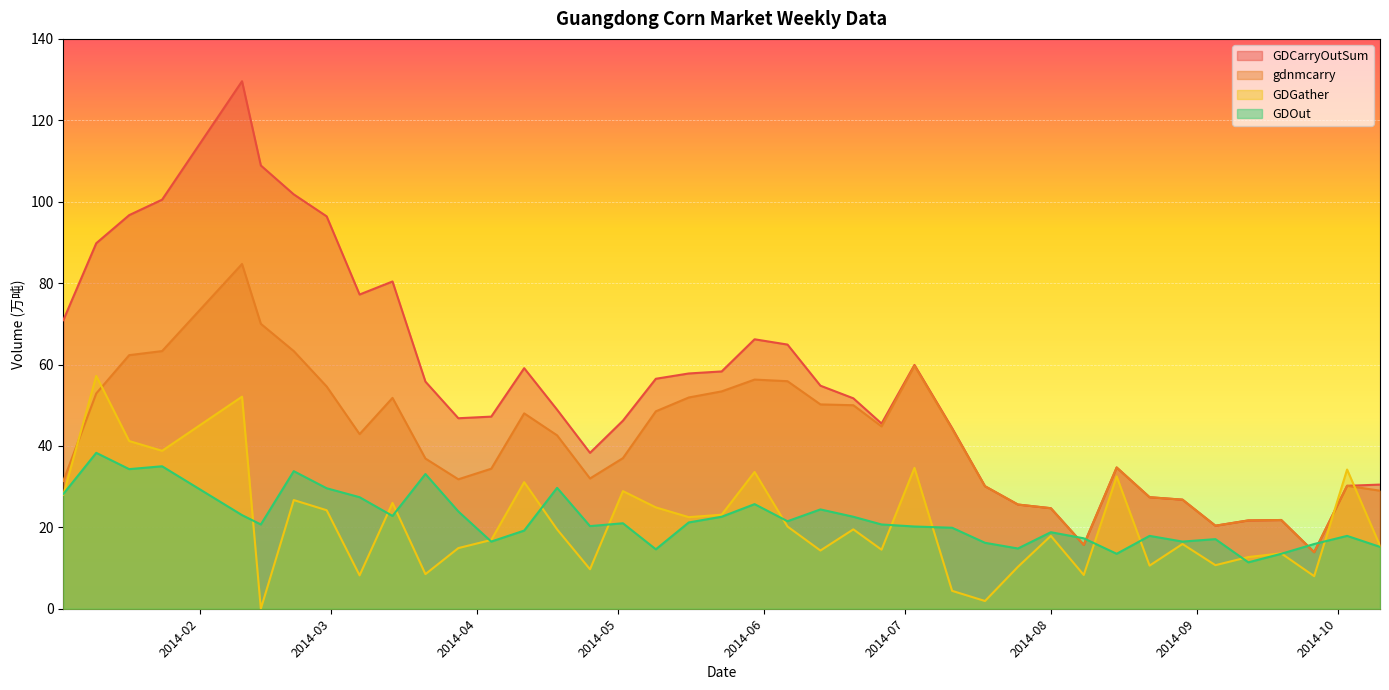

At which label does GDGather first exceed 19?

2014-01-03